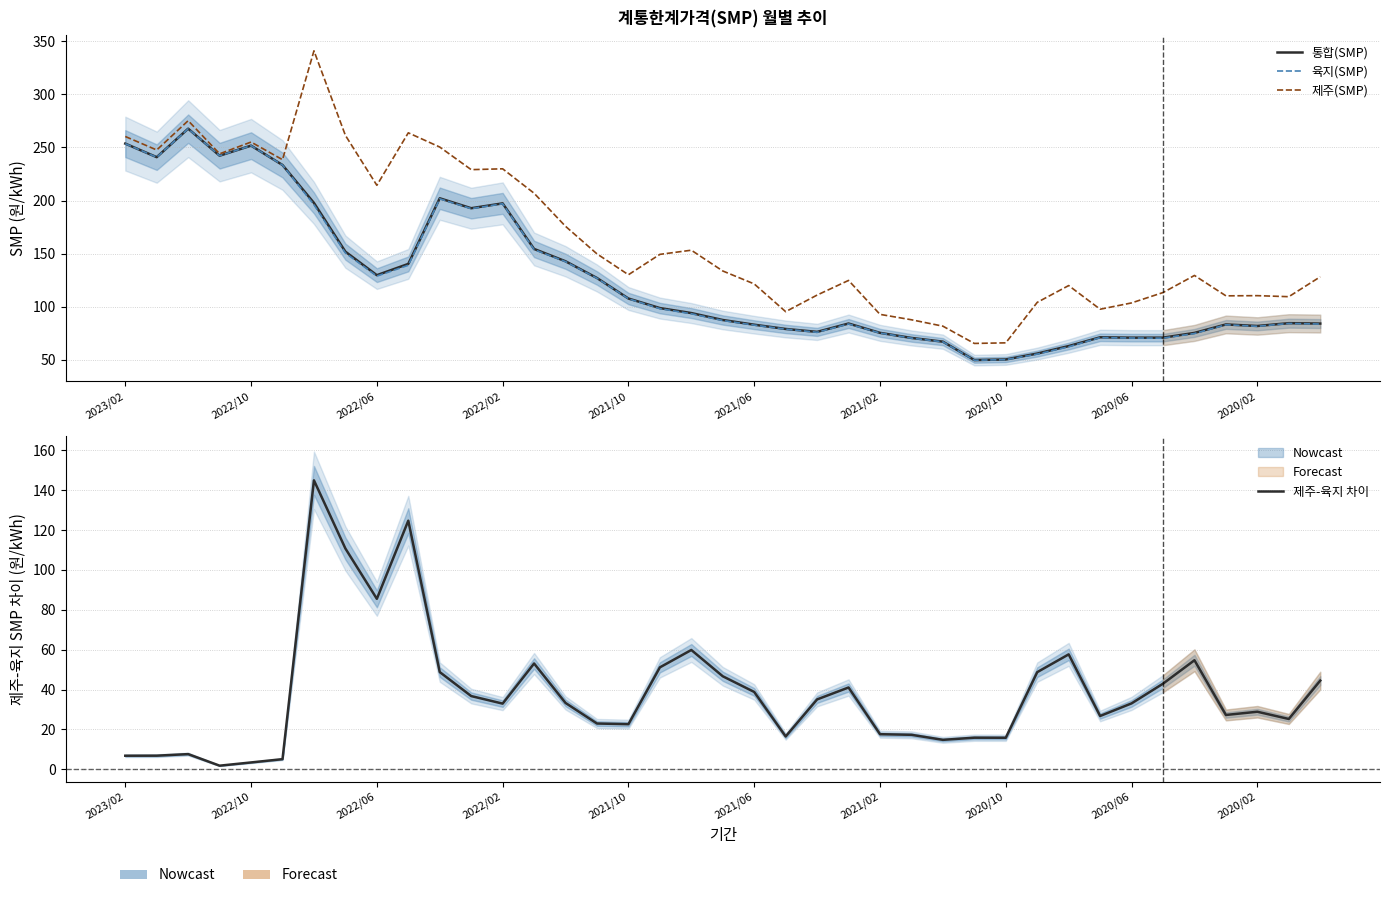

True or false: 제주(SMP) and 통합(SMP) intersect in this chart.

False